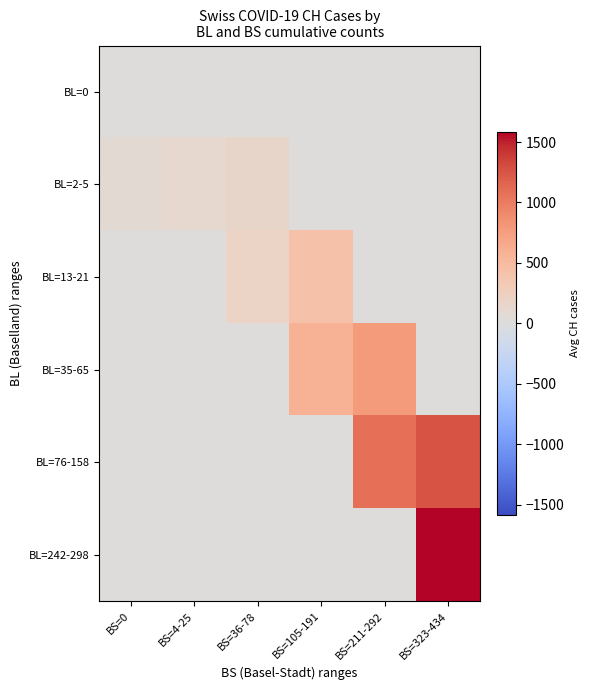

Reading left to right, list all the values displayed in this chart.

BL=0: BS=0=10.2	BS=4-25=0.0	BS=36-78=0.0	BS=105-191=0.0	BS=211-292=0.0	BS=323-434=0.0
BL=2-5: BS=0=76.5	BS=4-25=117.0	BS=36-78=153.5	BS=105-191=0.0	BS=211-292=0.0	BS=323-434=0.0
BL=13-21: BS=0=0.0	BS=4-25=0.0	BS=36-78=197.0	BS=105-191=425.7	BS=211-292=0.0	BS=323-434=0.0
BL=35-65: BS=0=0.0	BS=4-25=0.0	BS=36-78=0.0	BS=105-191=587.0	BS=211-292=773.7	BS=323-434=0.0
BL=76-158: BS=0=0.0	BS=4-25=0.0	BS=36-78=0.0	BS=105-191=0.0	BS=211-292=1082.0	BS=323-434=1253.0
BL=242-298: BS=0=0.0	BS=4-25=0.0	BS=36-78=0.0	BS=105-191=0.0	BS=211-292=0.0	BS=323-434=1586.3